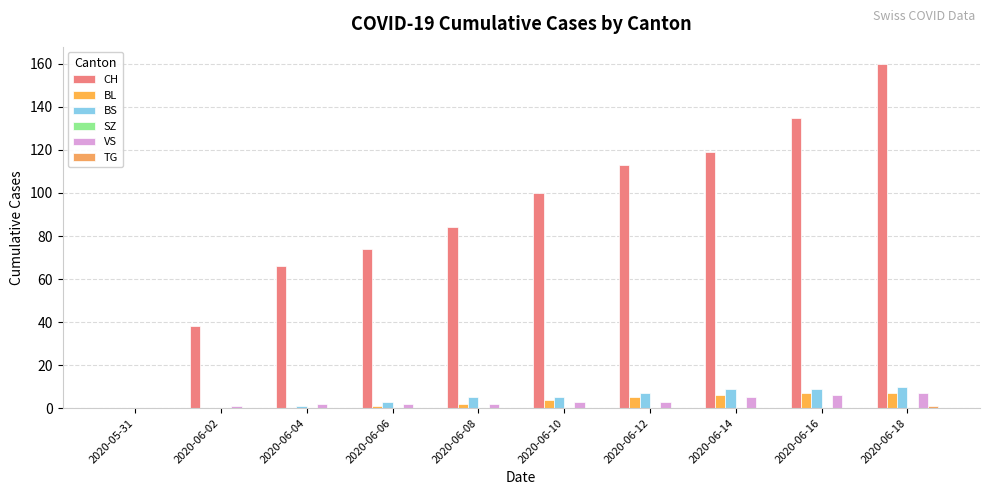

The VS series shows 3 at 2020-06-10. True or false?

True